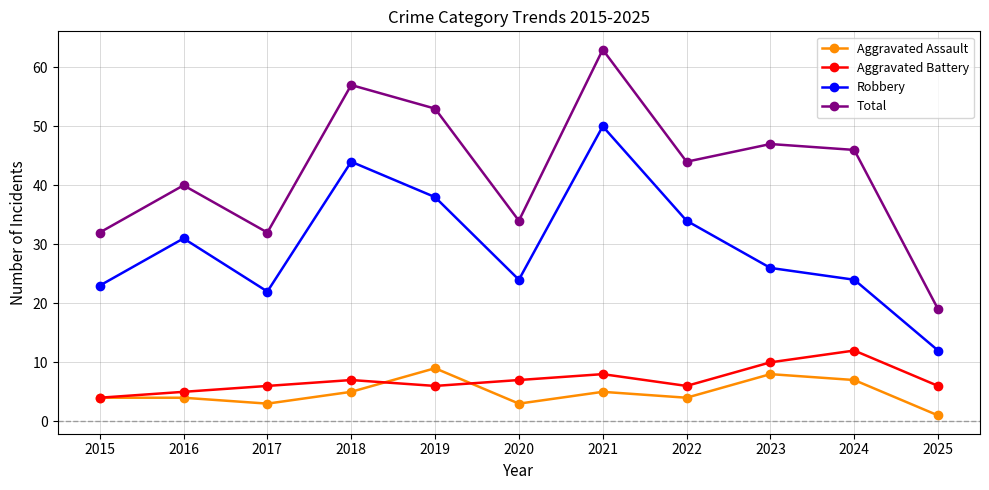

How many data points does each series have?

11